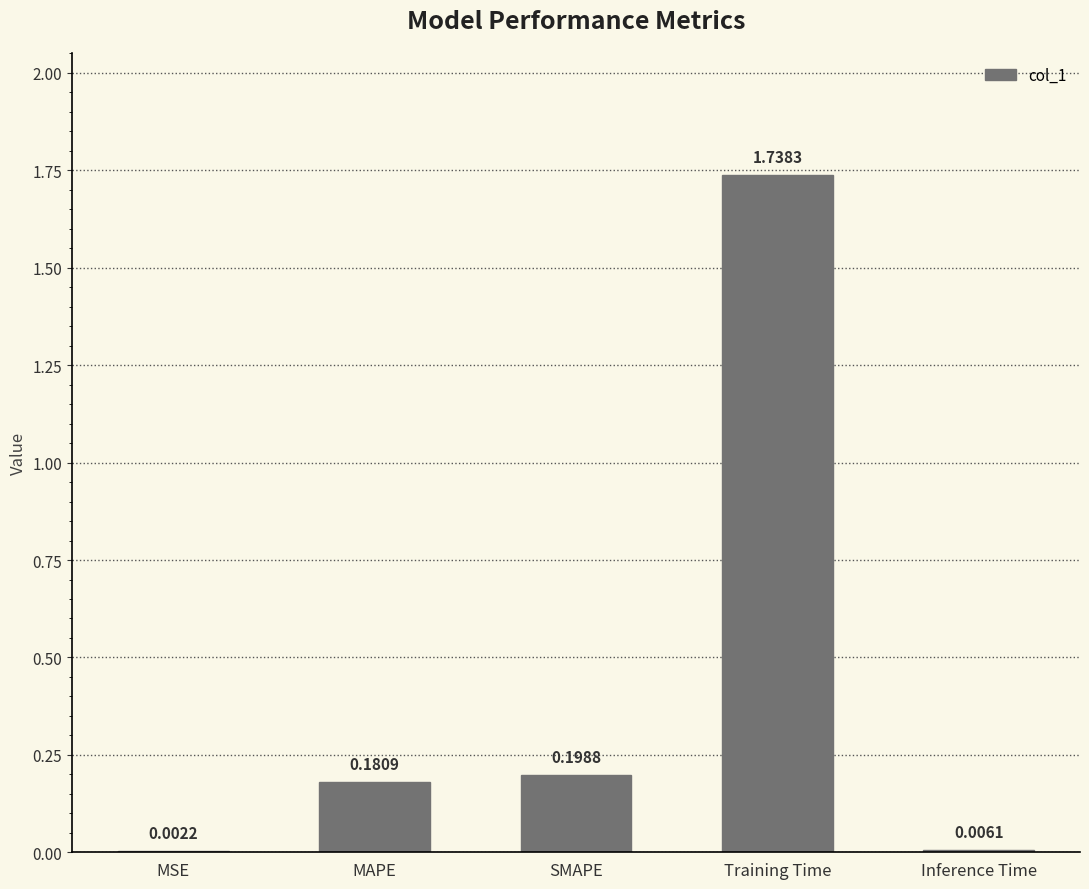

What is the sum of all values?

2.1